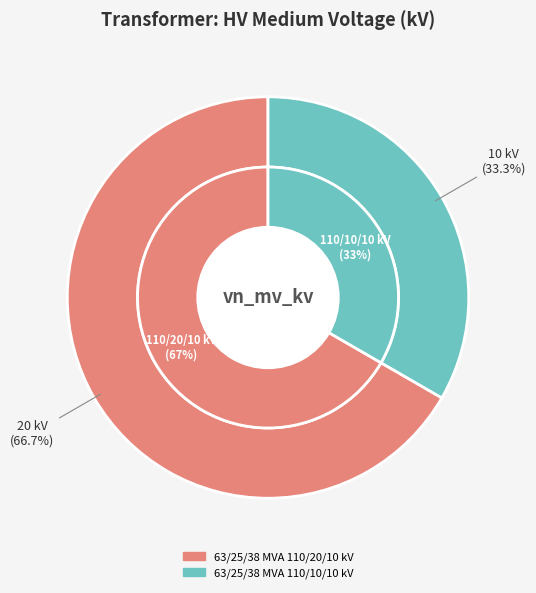

What percentage is the 63/25/38 MVA 110/10/10 kV slice, to the nearest percent?

33%